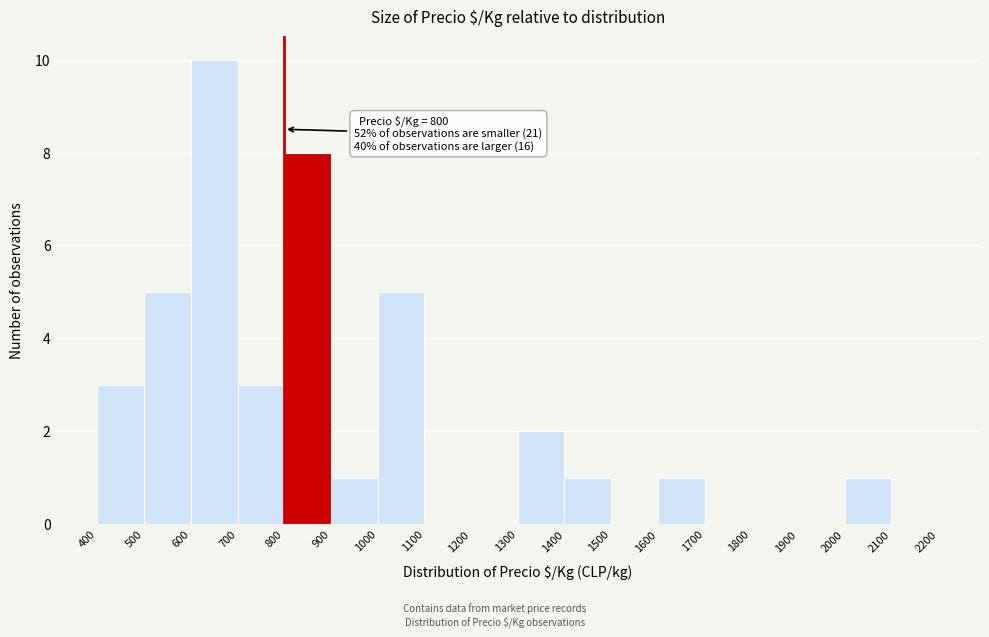

Which range on the x-axis has the tallest bar?

600 to 700